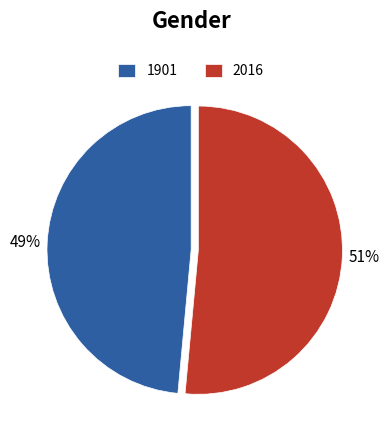

Which slice is the largest?

2016